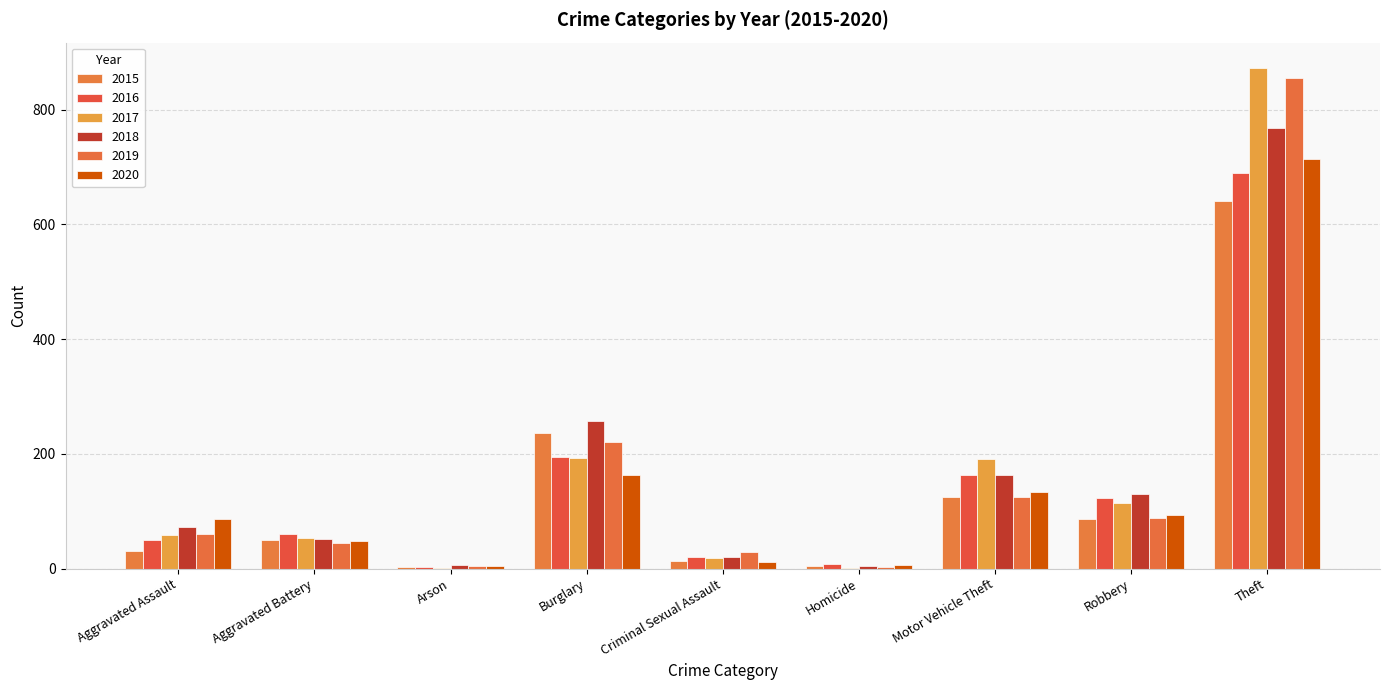

Are the bars horizontal?

No